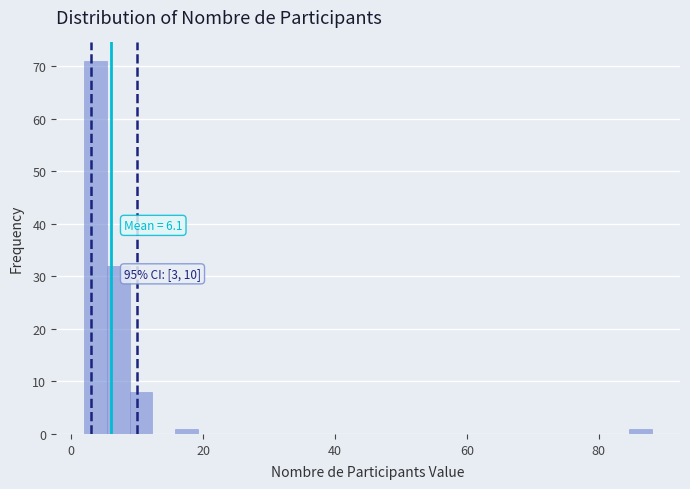

Read against the x-axis, roughly where is the centre of the tallest bar?

4